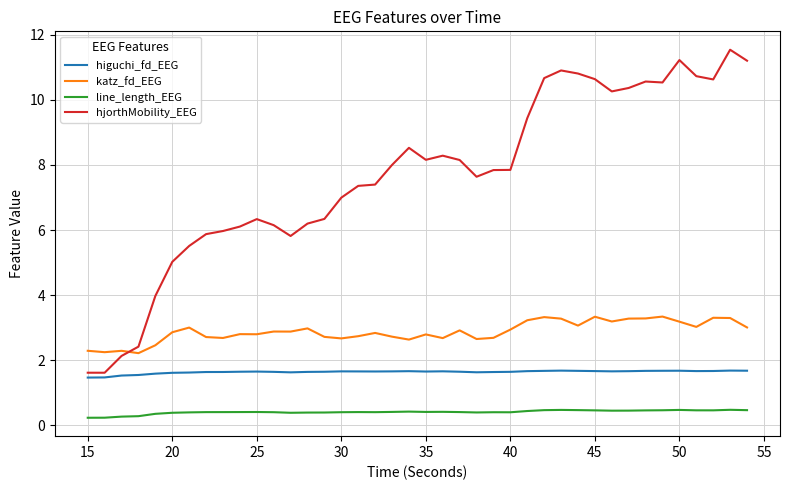

What is the highest value of the katz_fd_EEG series?

3.3